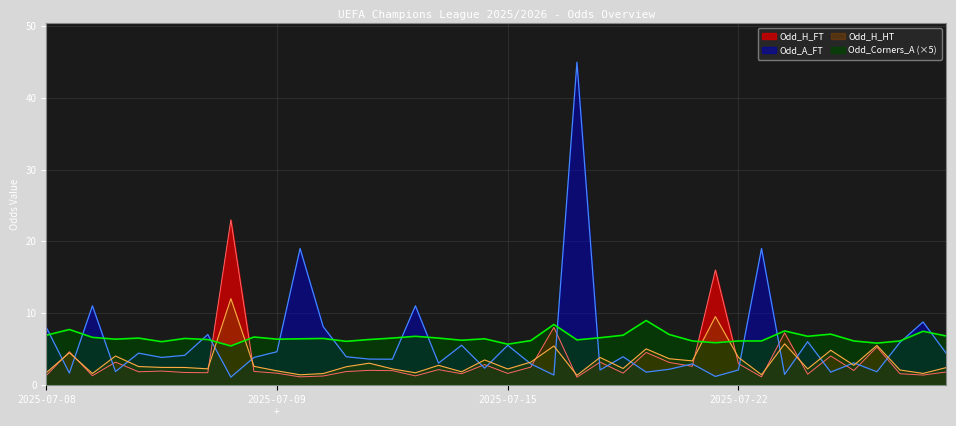

The Odd_Corners_A (×5) series shows 2.6 at 2025-07-22. True or false?

False